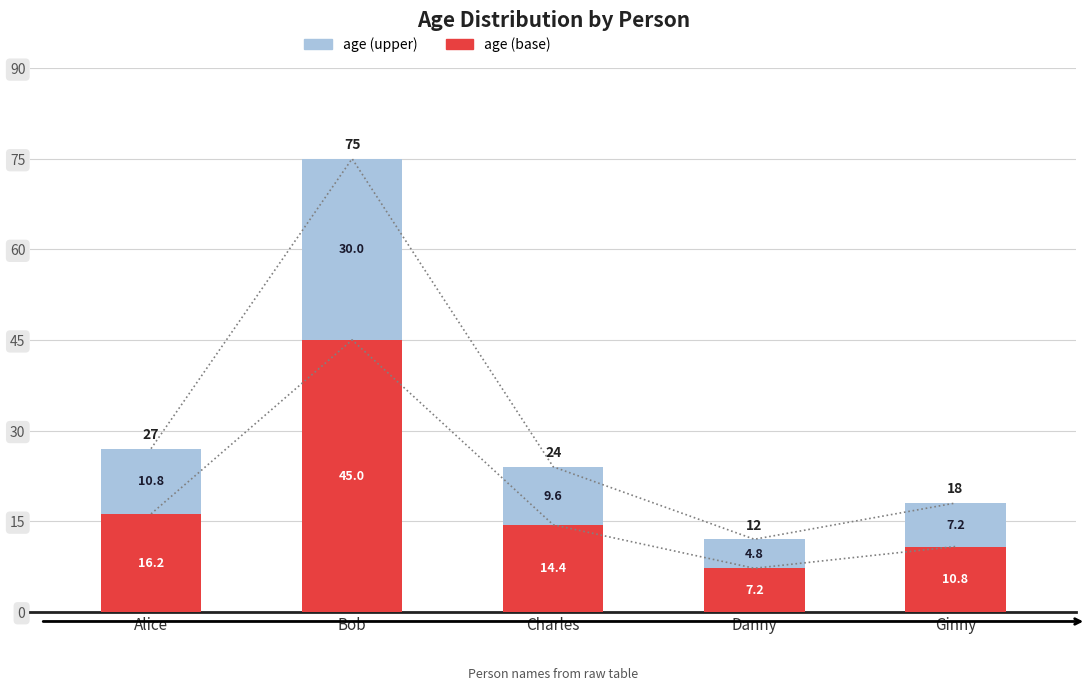

What is the sum of the Base values at Alice and Charles?

30.6